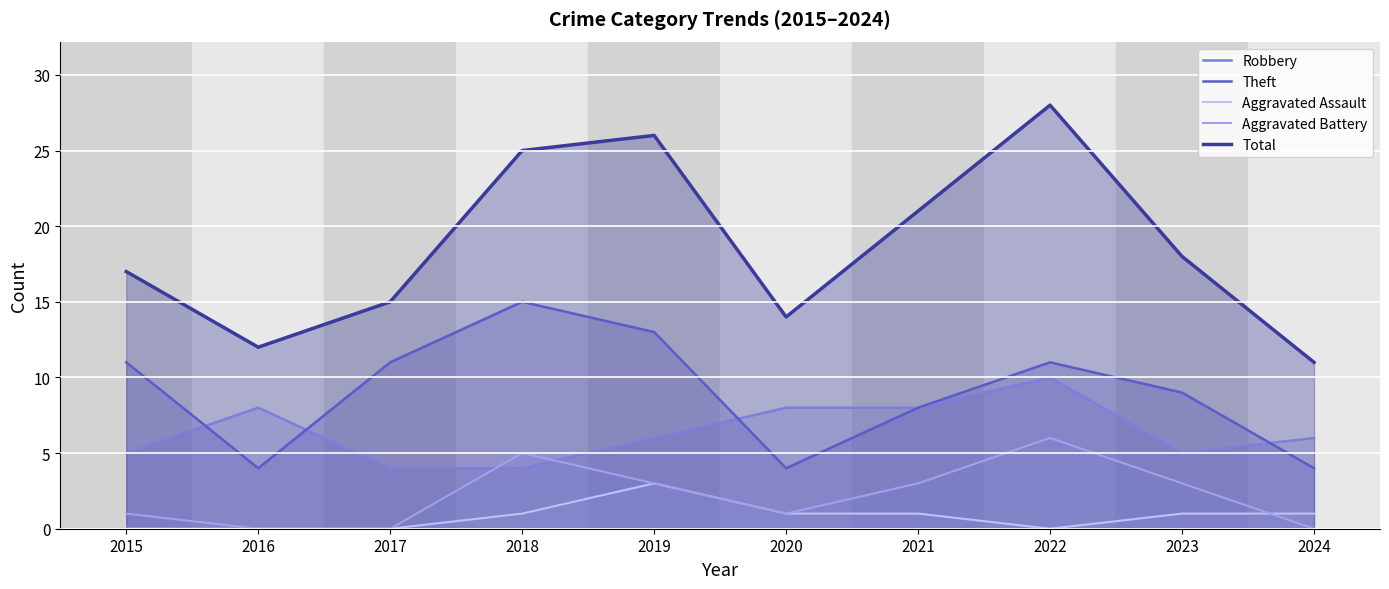

Rank the categories by Aggravated Assault value from highest to lowest.

2019, 2018, 2020, 2021, 2023, 2024, 2015, 2016, 2017, 2022